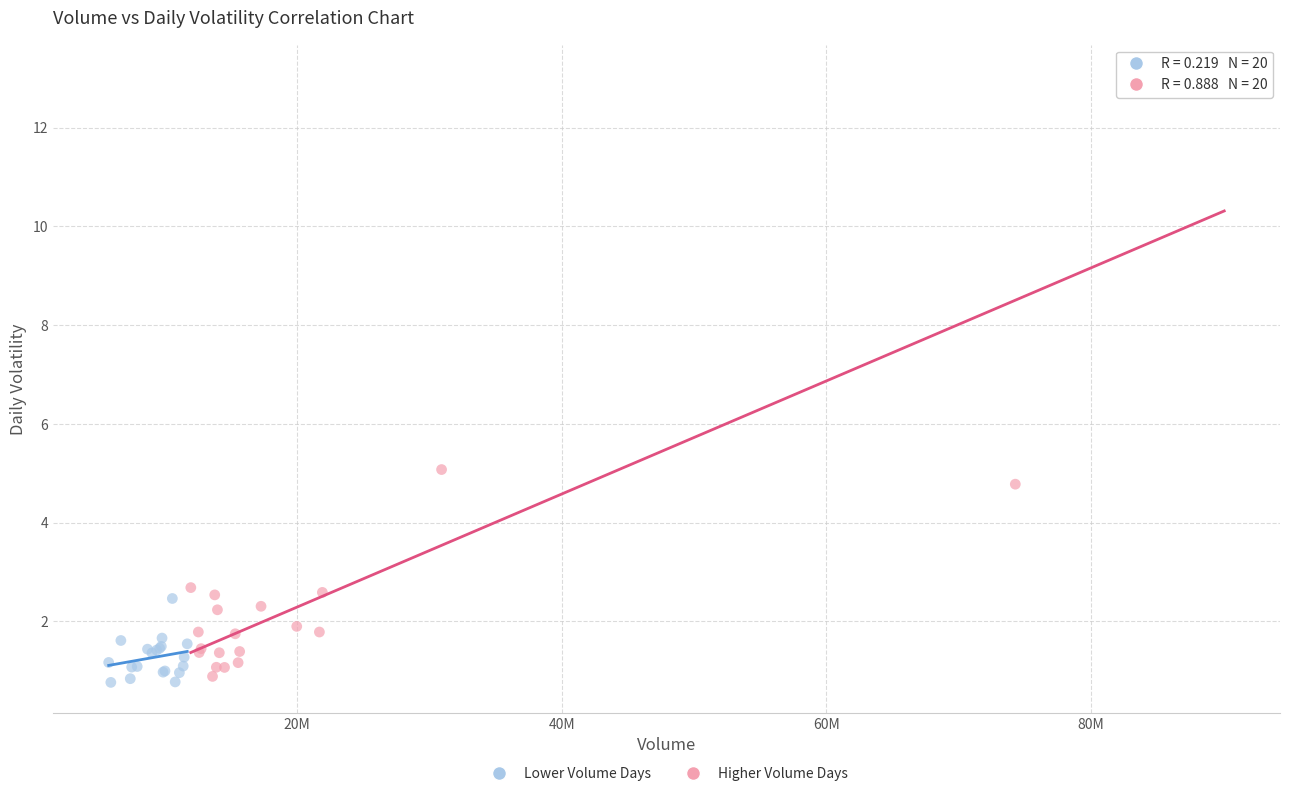

Which series has the largest Y range (max minus min)?

Higher Volume Days